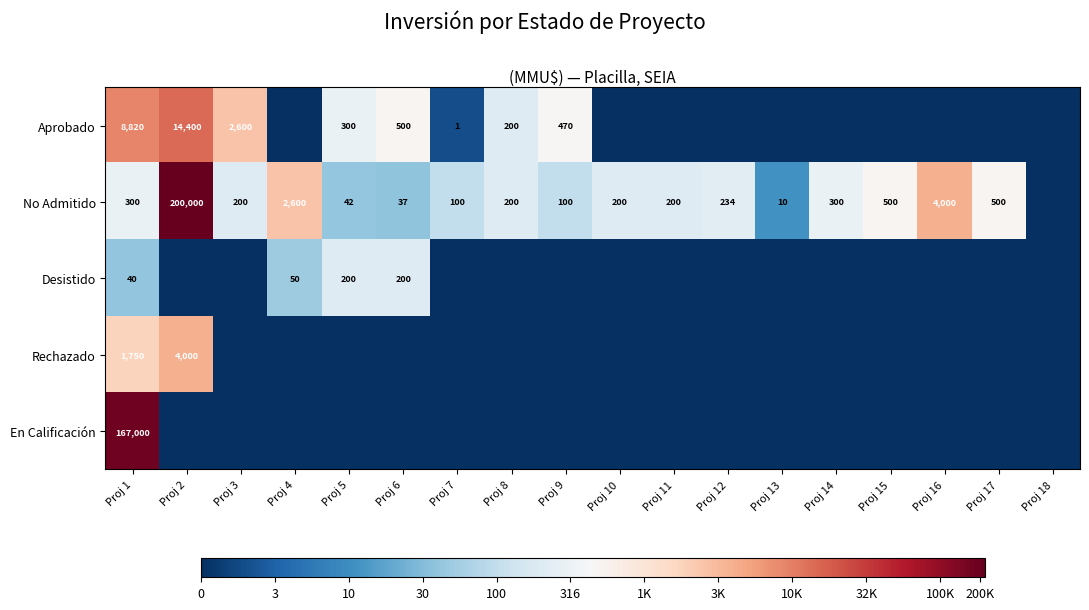

Is it true that Aprobado equals 500 at Proj 6?

True